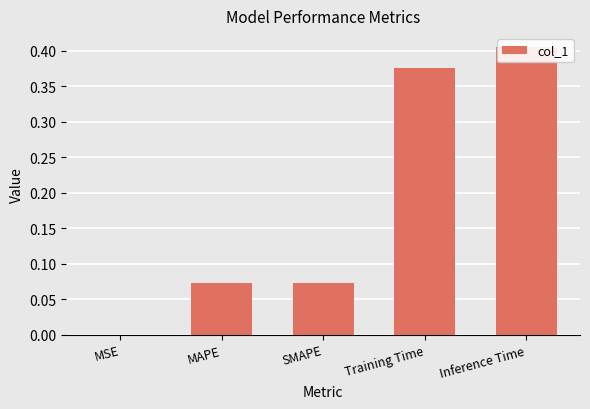

Reading right to left, extract all data points from this chart.

0.4	0.4	0.1	0.1	0.0